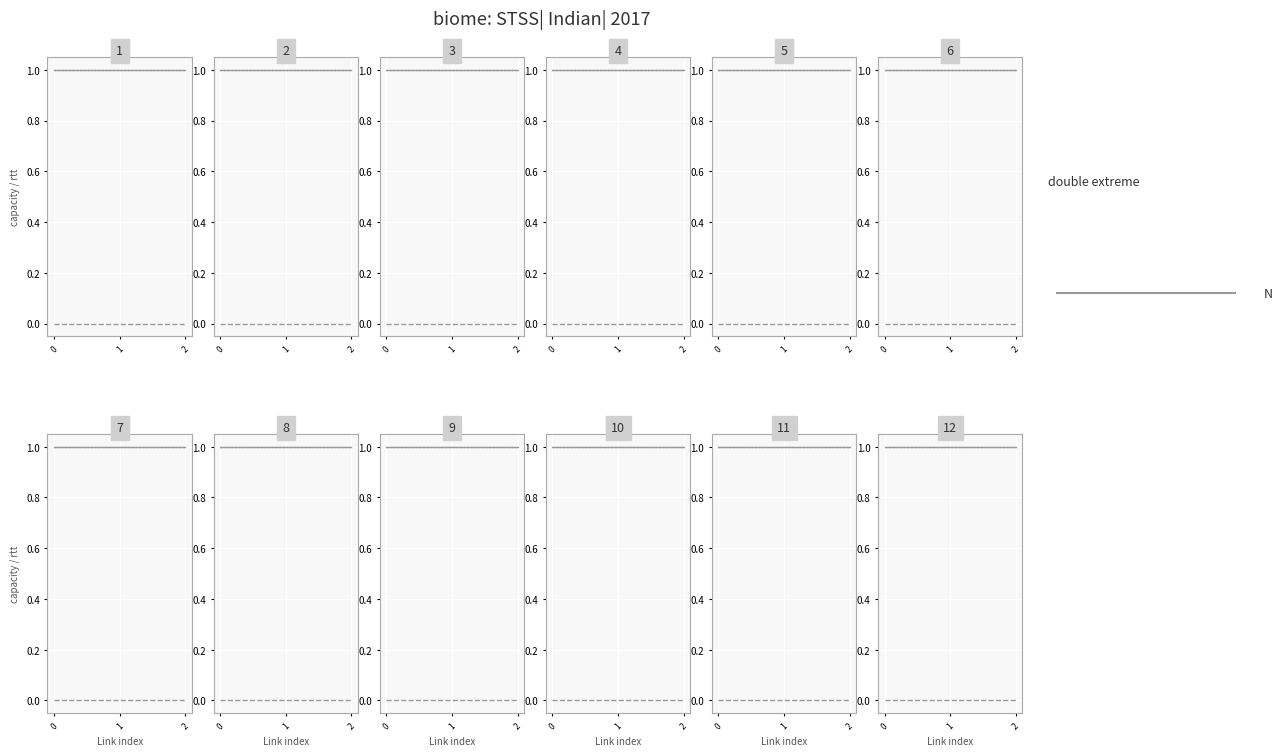

The value of max_capacity_gbps at 2 is 2. True or false?

False